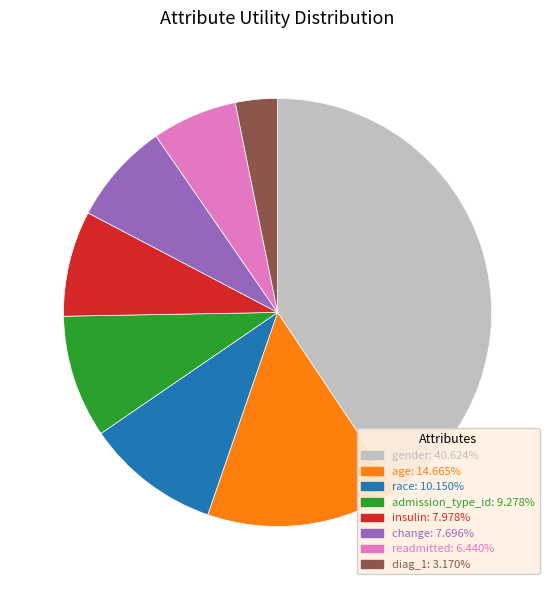

What is the smallest slice in the pie chart?

diag_1